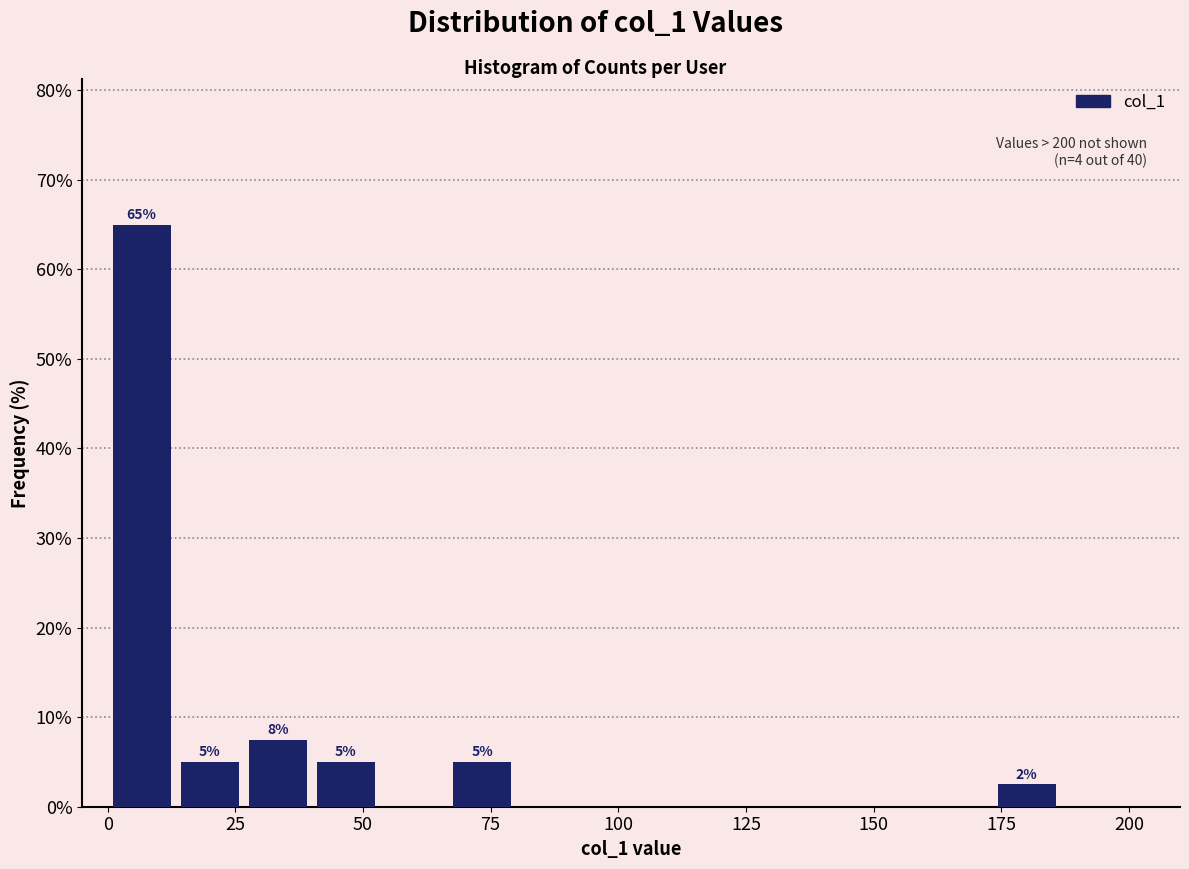

Read against the x-axis, roughly where is the centre of the tallest bar?

5